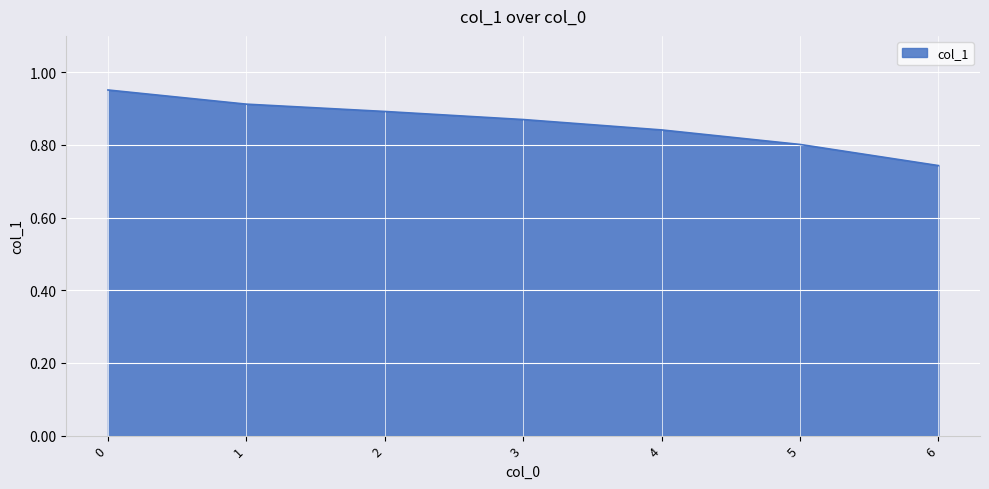

The chart shows a value of 0.9 at 3. True or false?

True